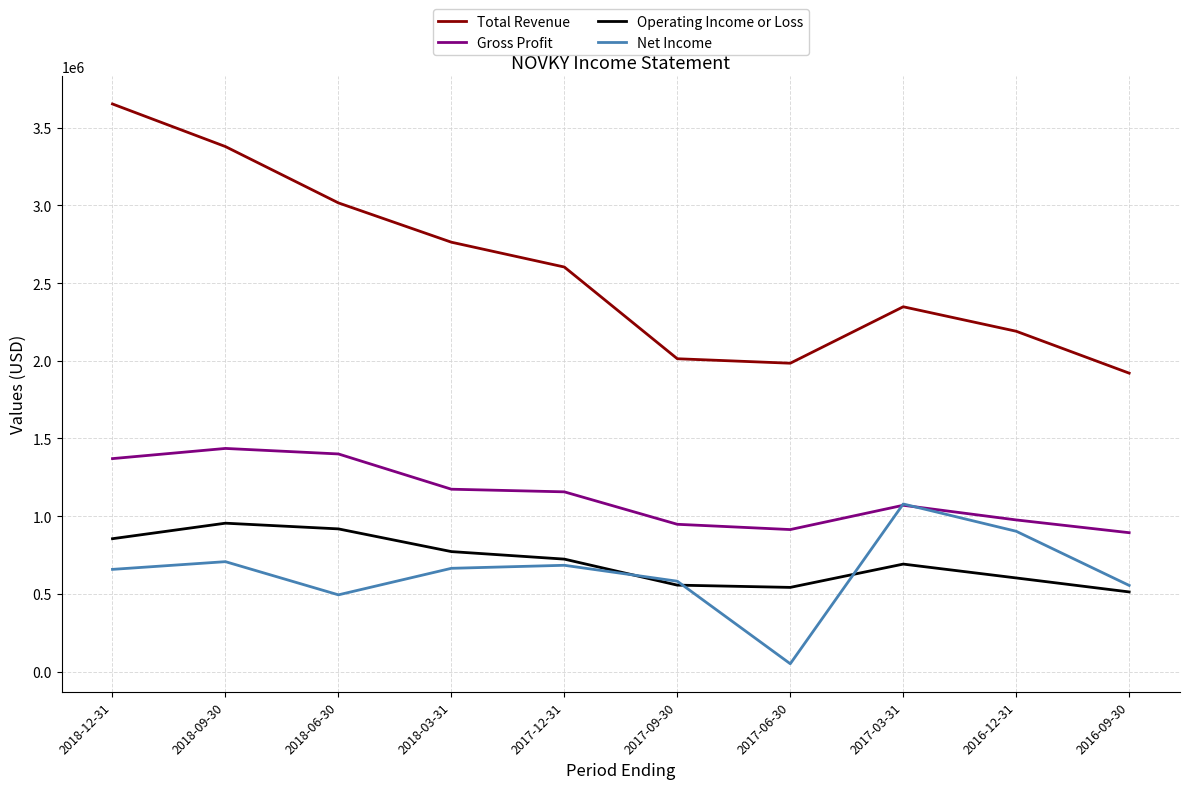

What is the sum of all Gross Profit values?

11334700